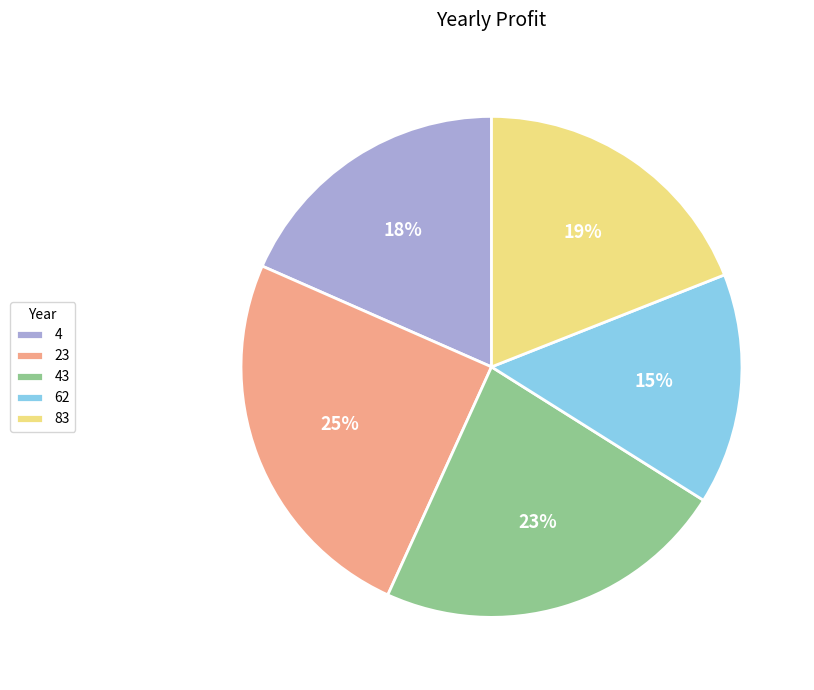

True or false: 4 accounts for 7% of the total.

False